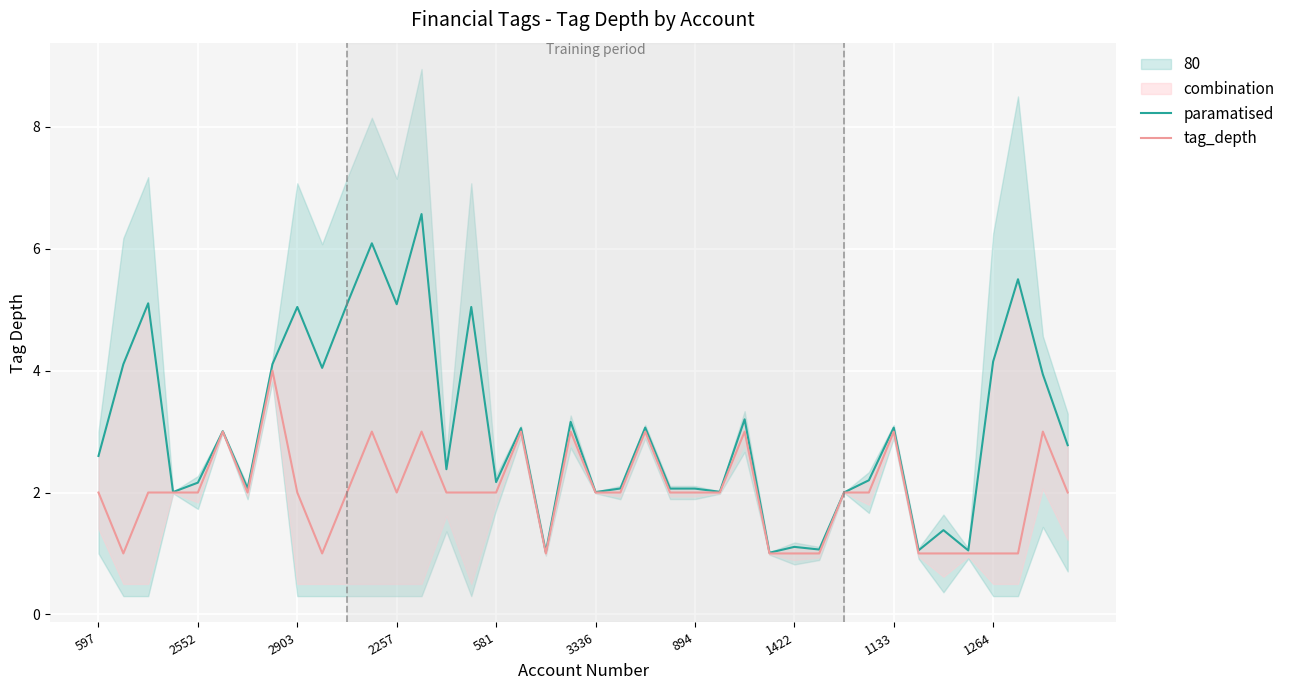

How many data points in tag_depth are above 2?

10